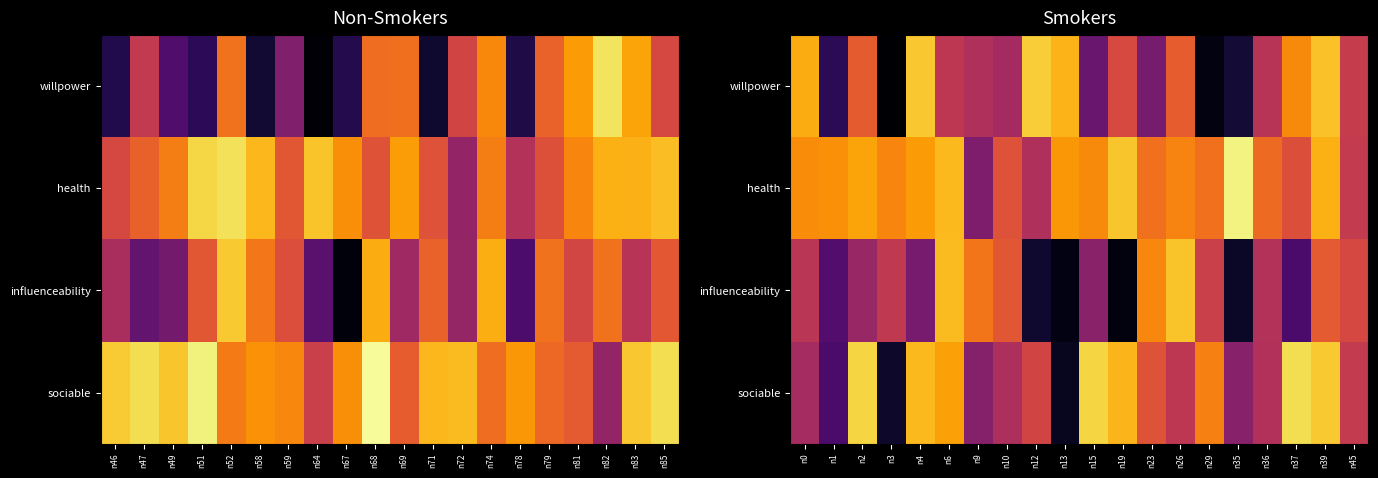

What value does the health series have at n0?

0.7